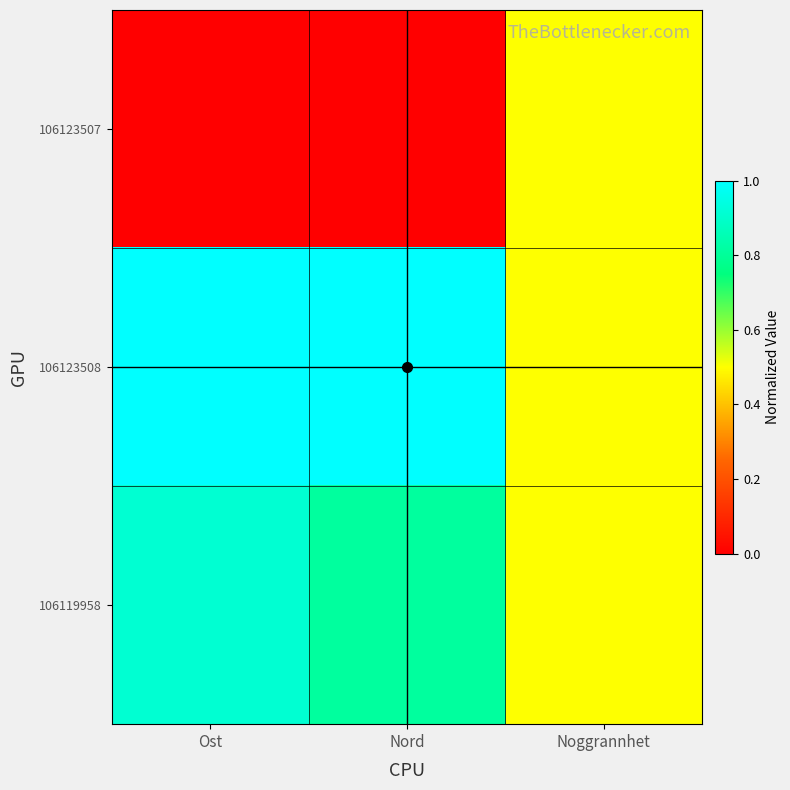

Which series changed the most between Ost and Nord?

106119958